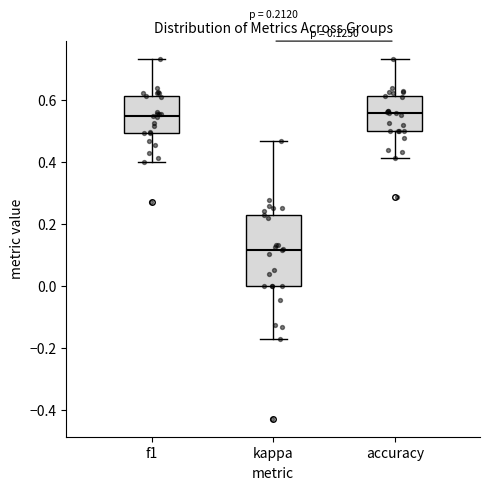

Comparing the boxes themselves (not the whiskers), which one is the tallest?

kappa